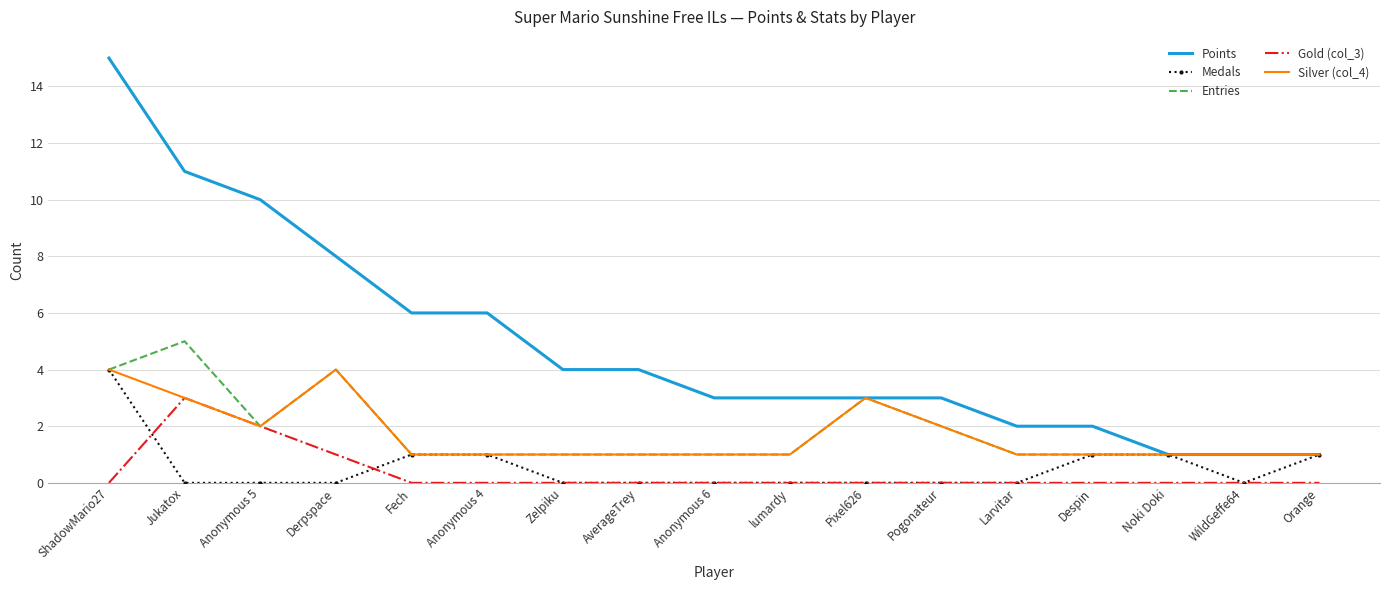

What is the highest value of the Points series?

15